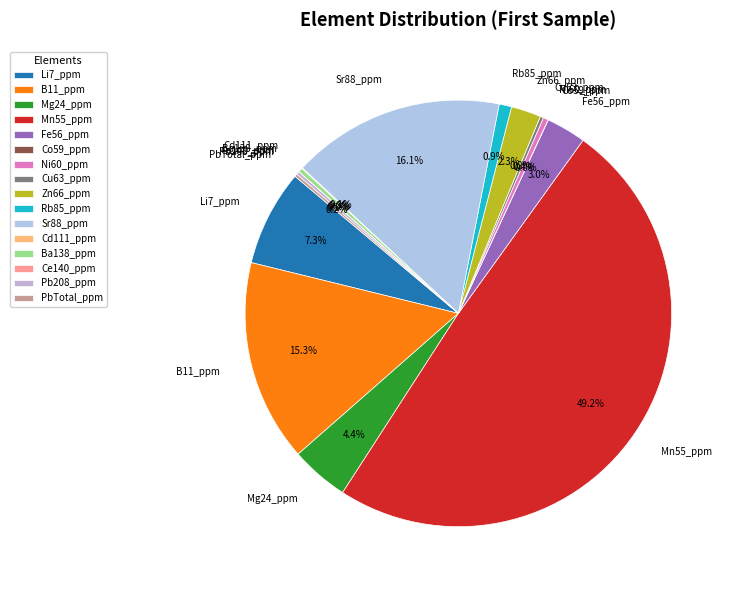

Which has a higher value, Li7_ppm or Ni60_ppm?

Li7_ppm